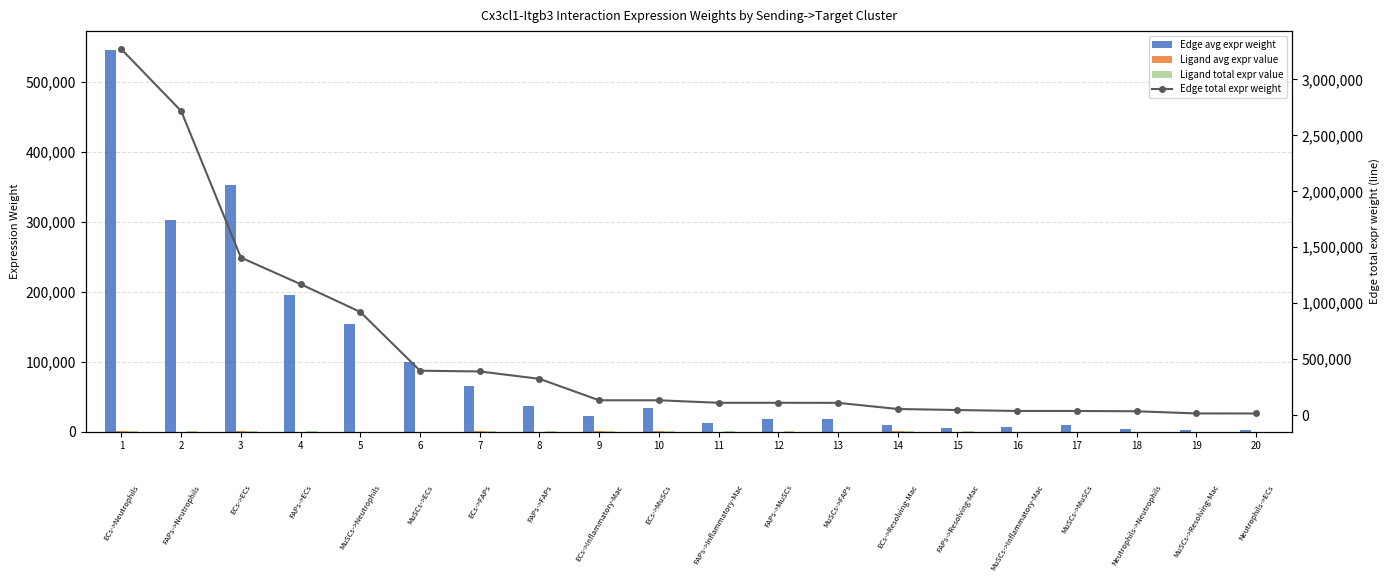

Which category has the highest value in the Ligand total expr value series?

1